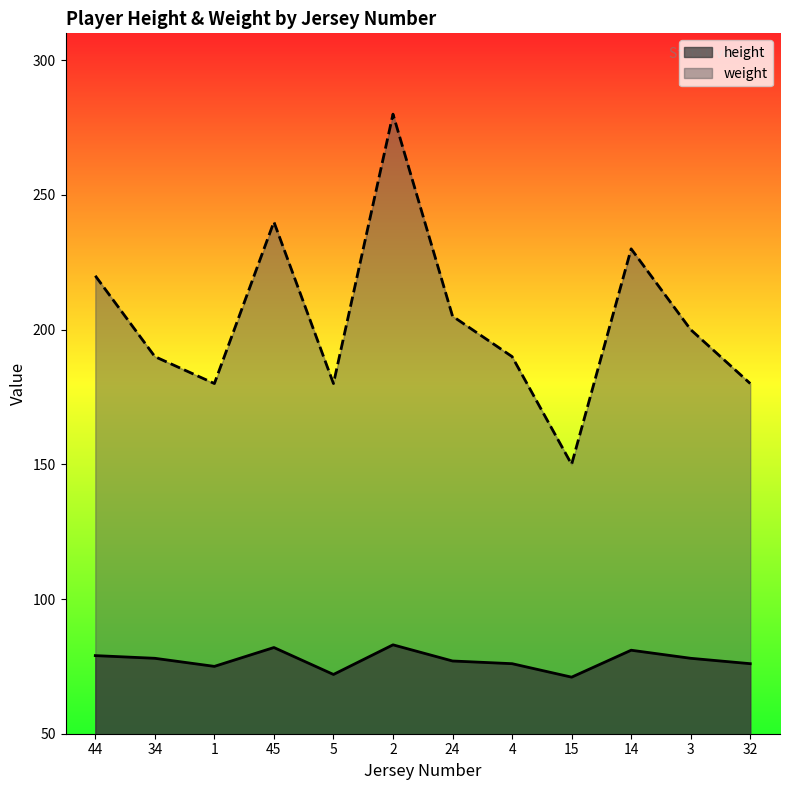

What is the sum of all height values?

928